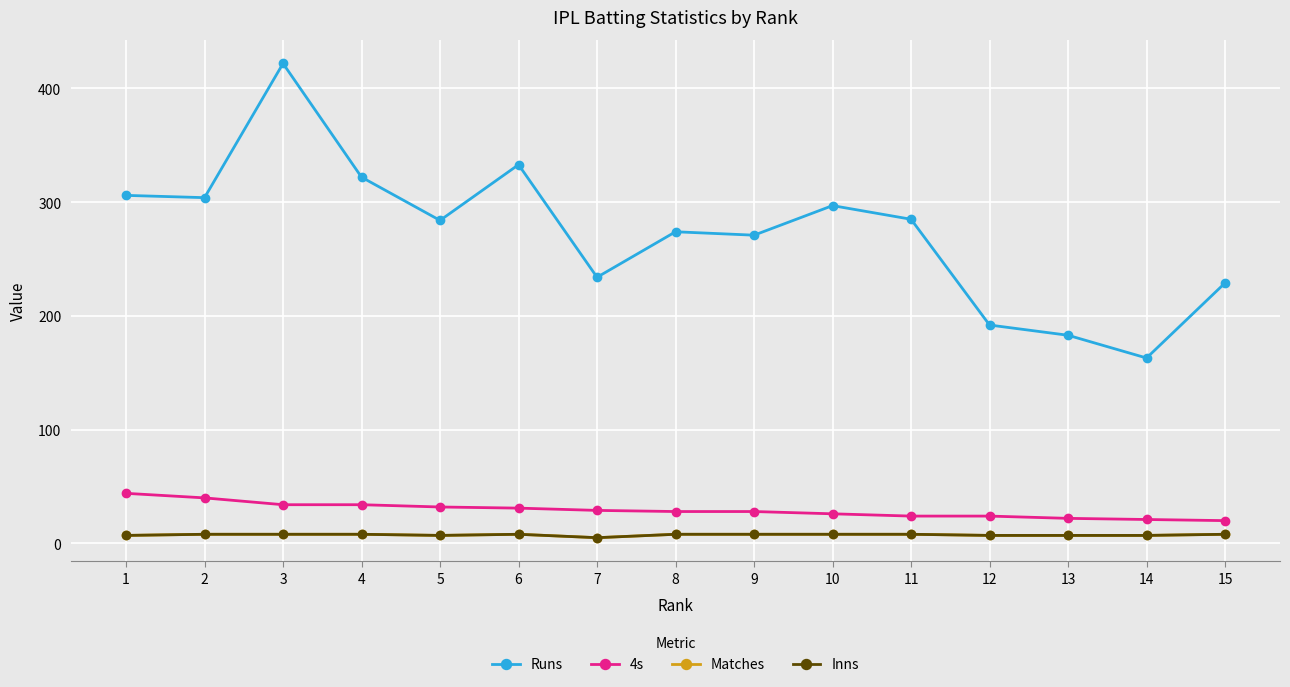

Does the chart have visible grid lines?

Yes